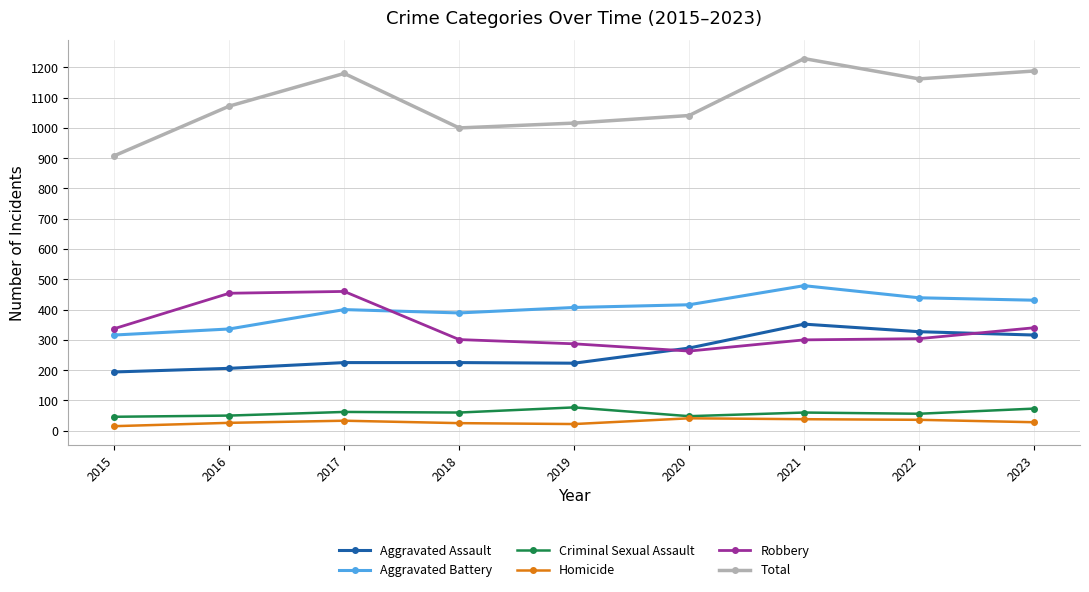

True or false: Criminal Sexual Assault and Robbery cross at least once.

False